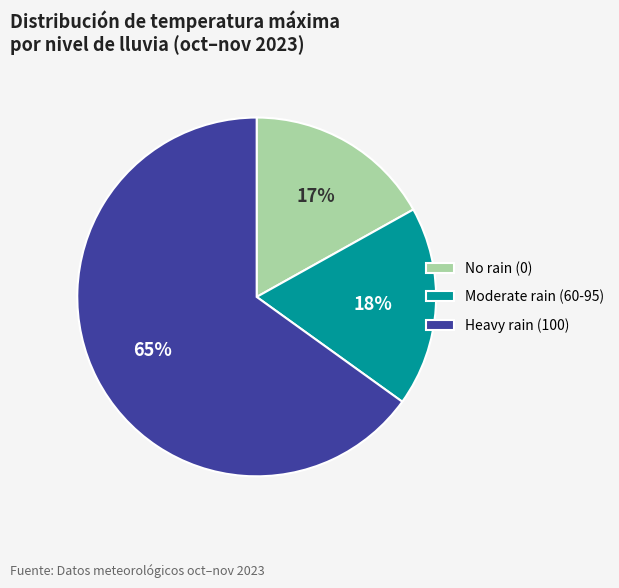

To the nearest percent, what portion does Heavy rain (100) represent?

65%